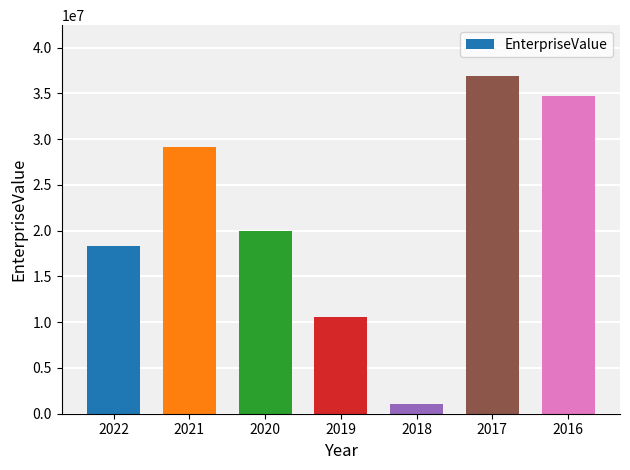

List the labels in order of value, smallest first.

2018, 2019, 2022, 2020, 2021, 2016, 2017